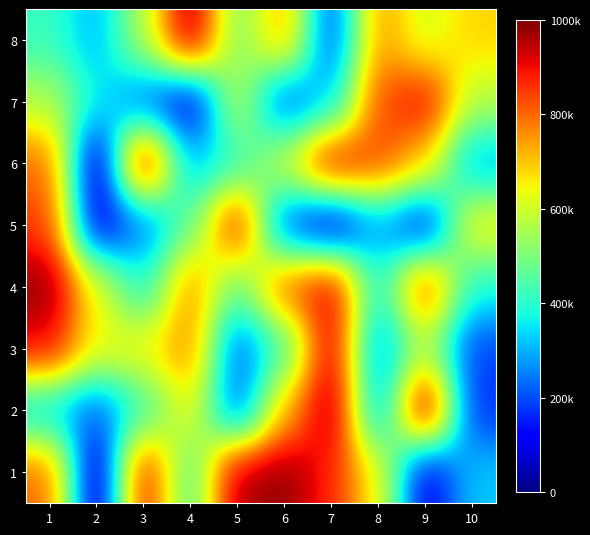

What is the greatest value displayed?

999220